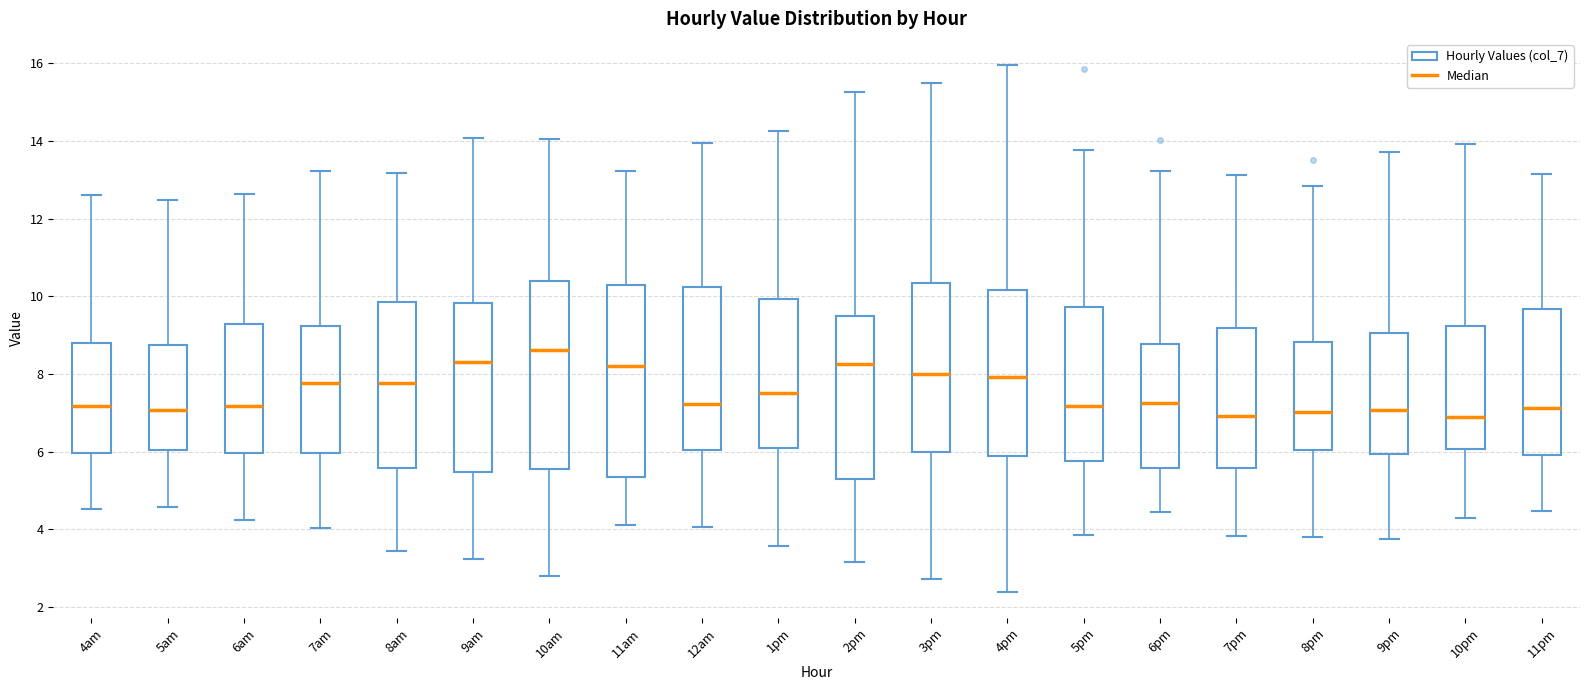

Where is the lower edge of the box for 1pm on the y-axis? The values are not printed on the chart, so give them approximately, as read against the axis.

6.2